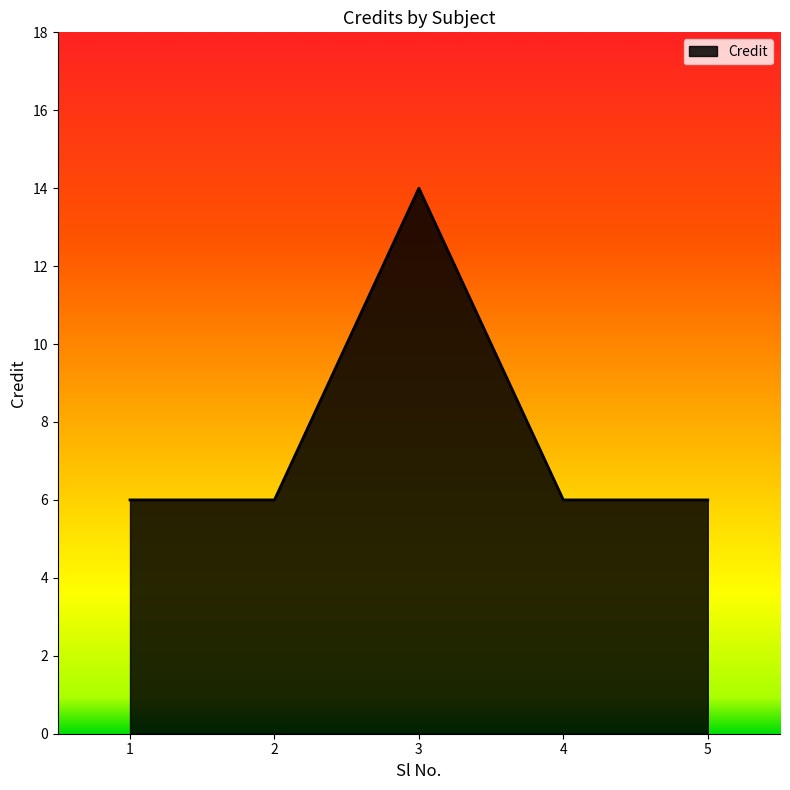

What is the difference between the maximum and minimum values?

8